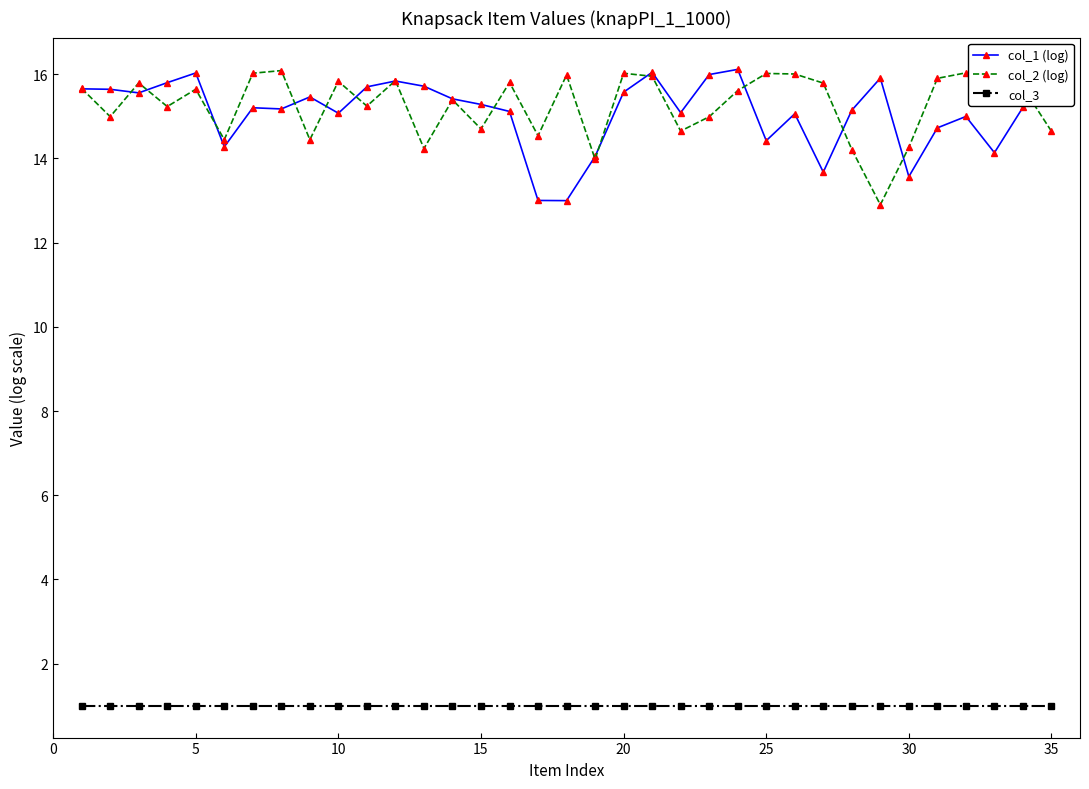

True or false: col_3 and col_2 (log) cross at least once.

False